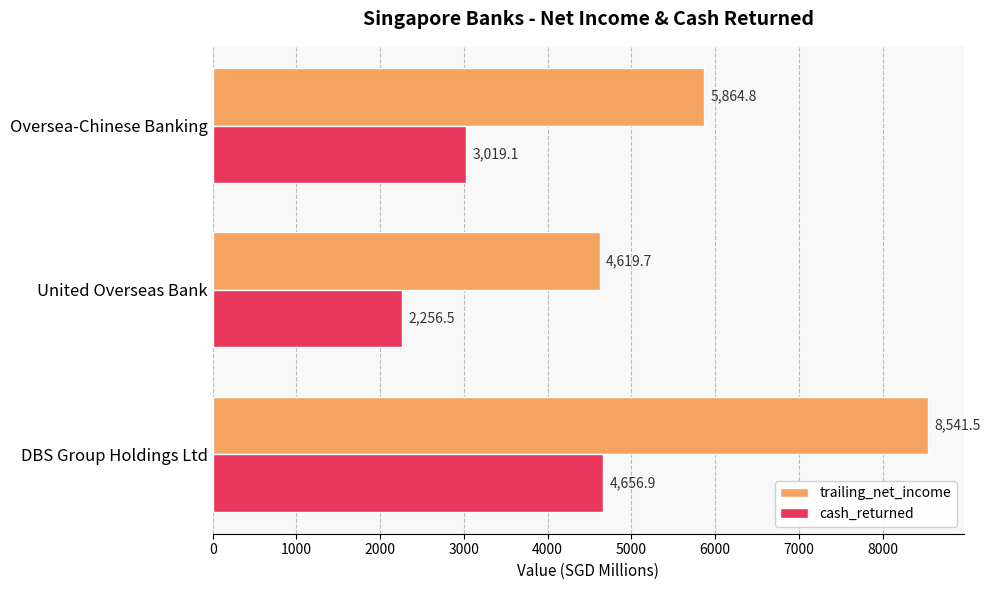

Rank the series by their average value, from highest to lowest.

trailing_net_income, cash_returned